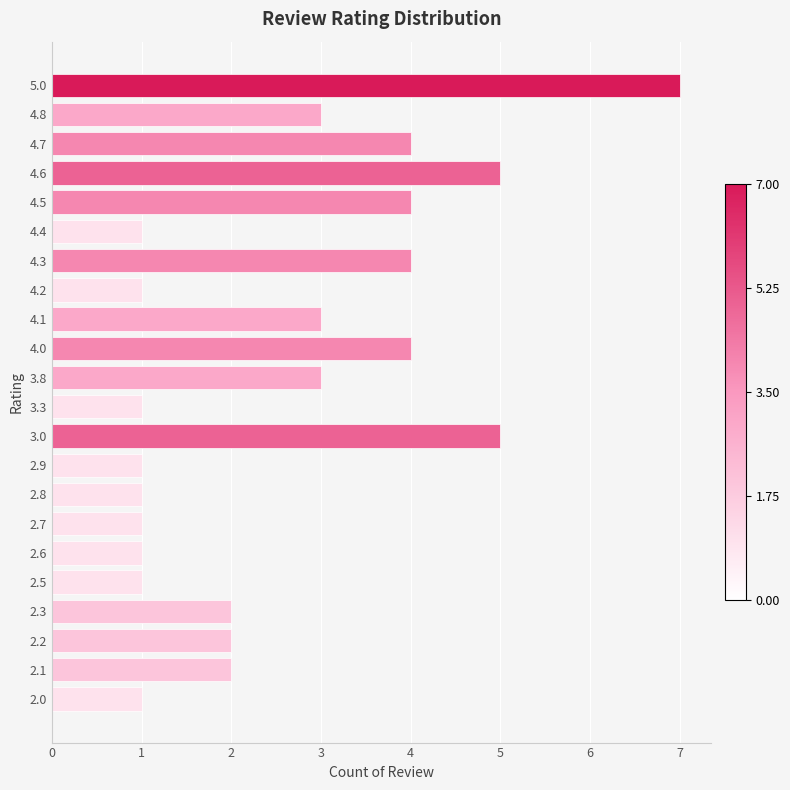

What is the greatest value displayed?

7